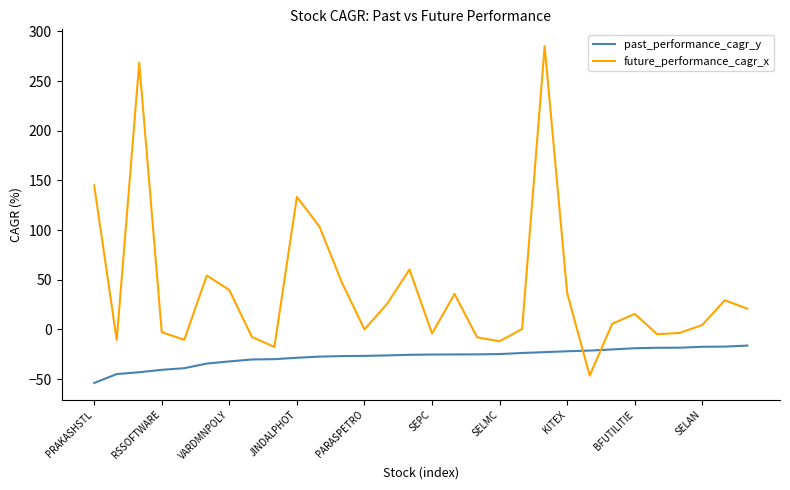

How many times do past_performance_cagr_y and future_performance_cagr_x cross each other?

2